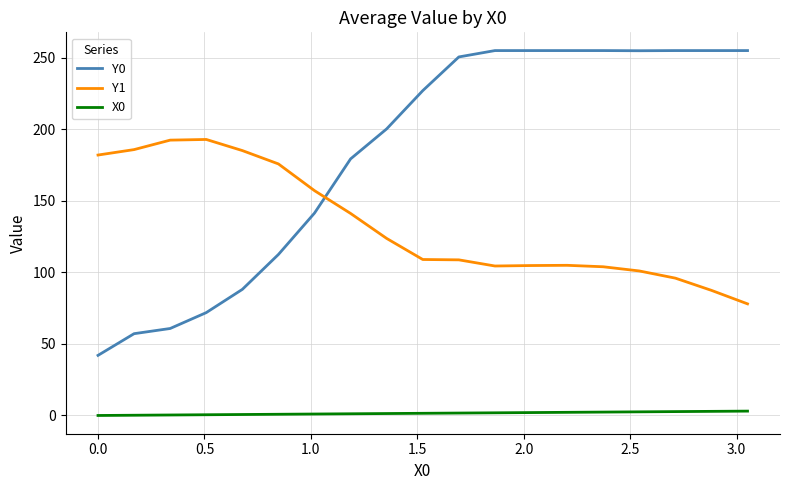

True or false: Y0 and X0 intersect in this chart.

False